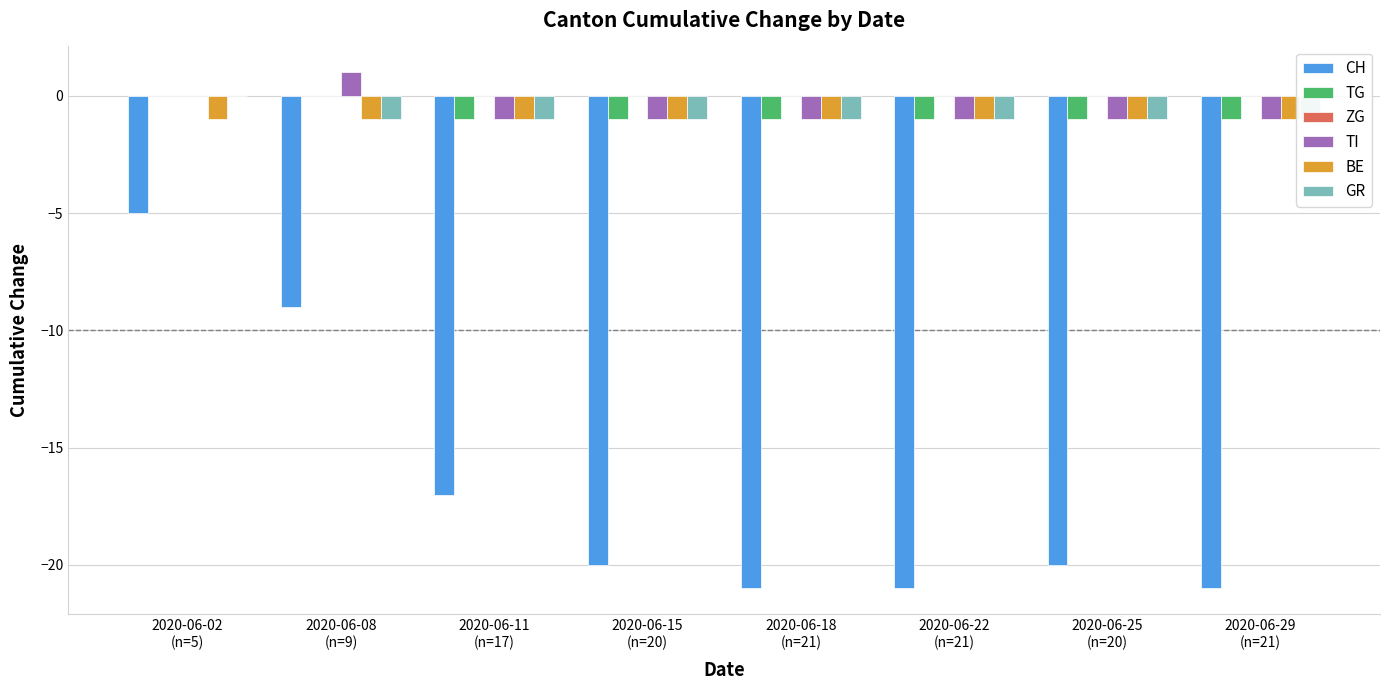

Which has a higher value, 2020-06-29
(n=21) or 2020-06-15
(n=20)?

2020-06-15
(n=20)